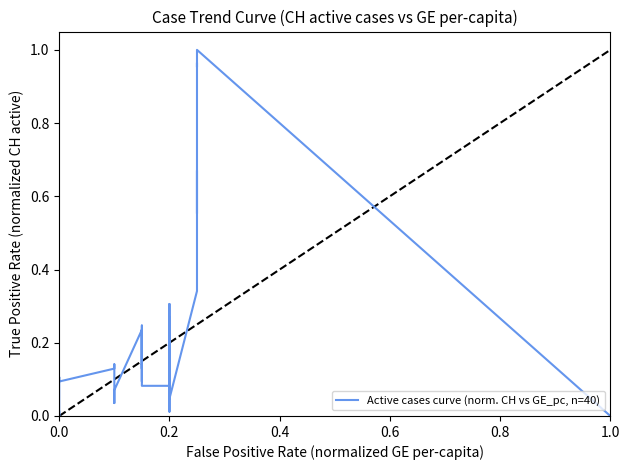

Which category has the lowest value across all series?

0.2